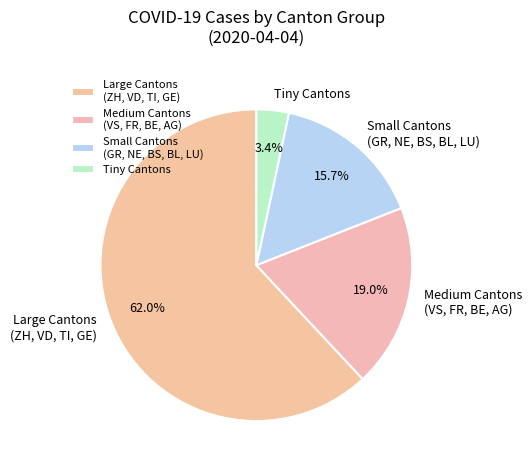

How many segments does this pie chart have?

4